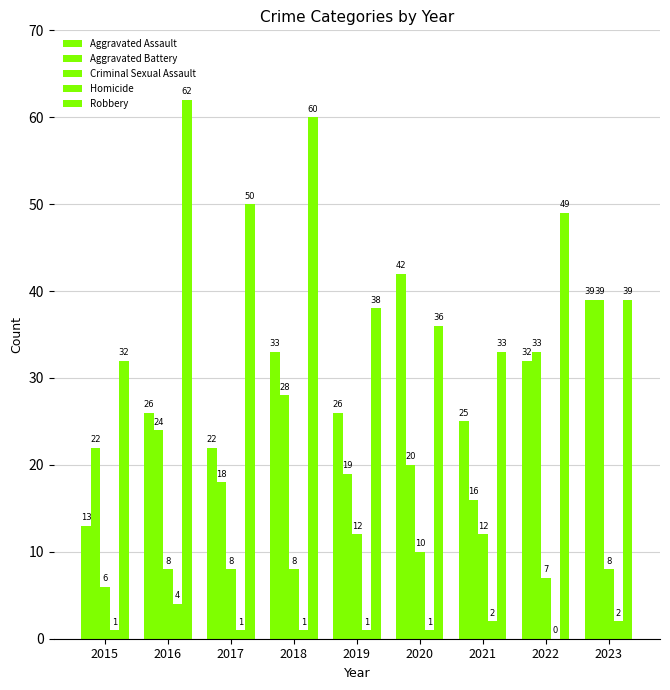

Which category has the highest value across all series?

2016